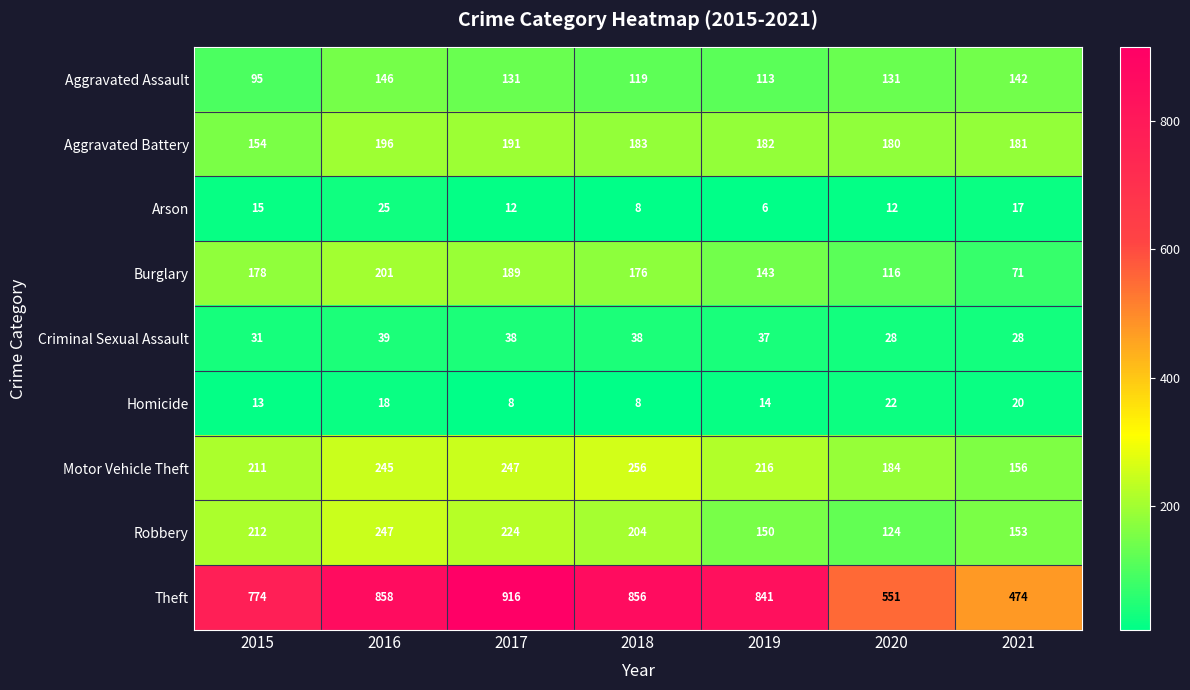

The Arson series shows 12 at 2017. True or false?

True